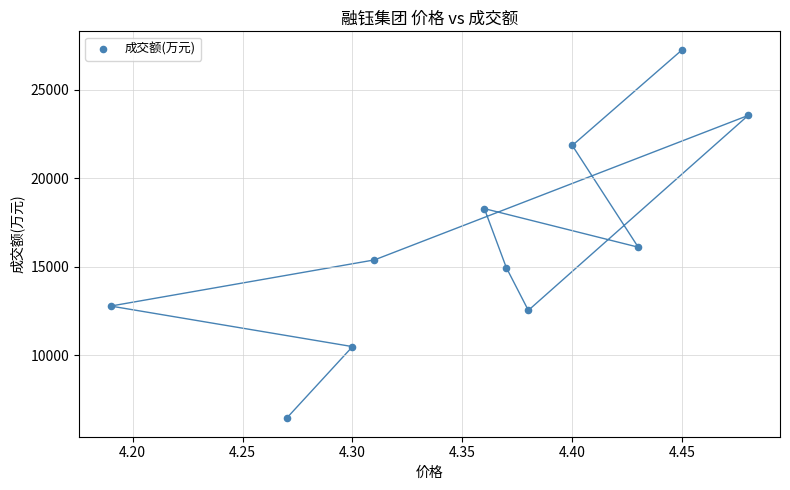

What Y value in the scatter plot is closest to 16859?

16116